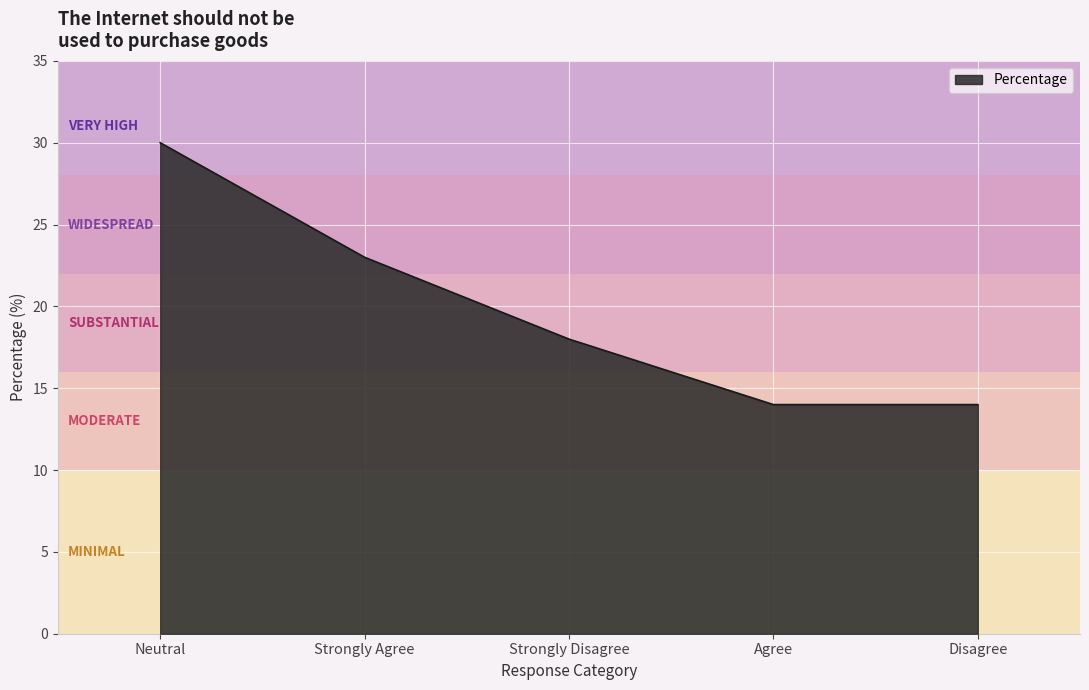

What is the sum of the values at Neutral and Agree?

44